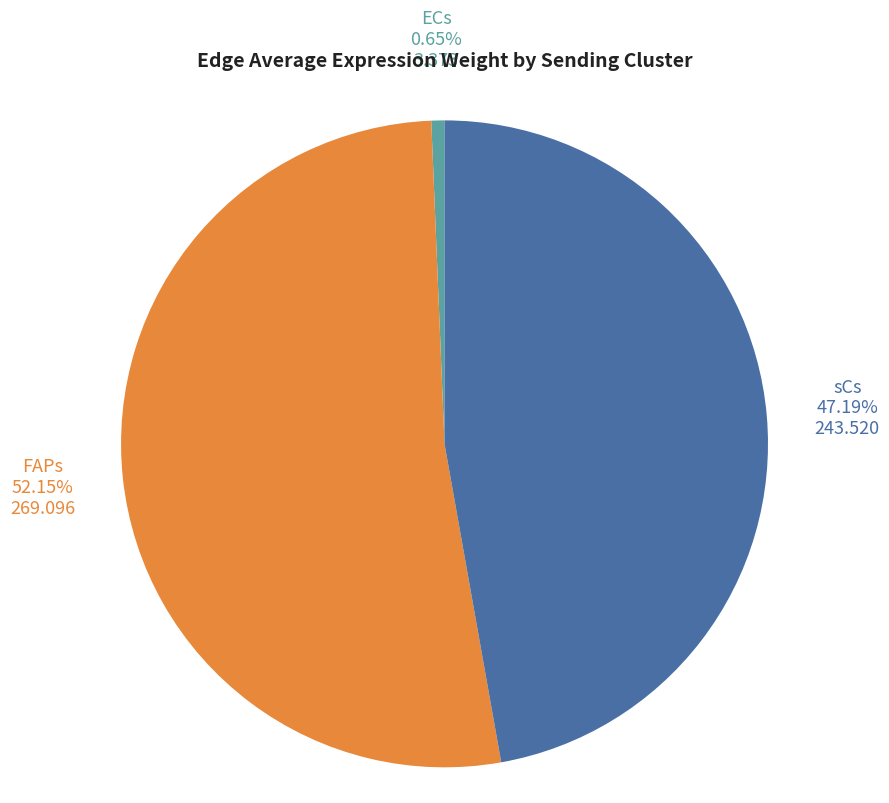

True or false: ECs accounts for 29% of the total.

False